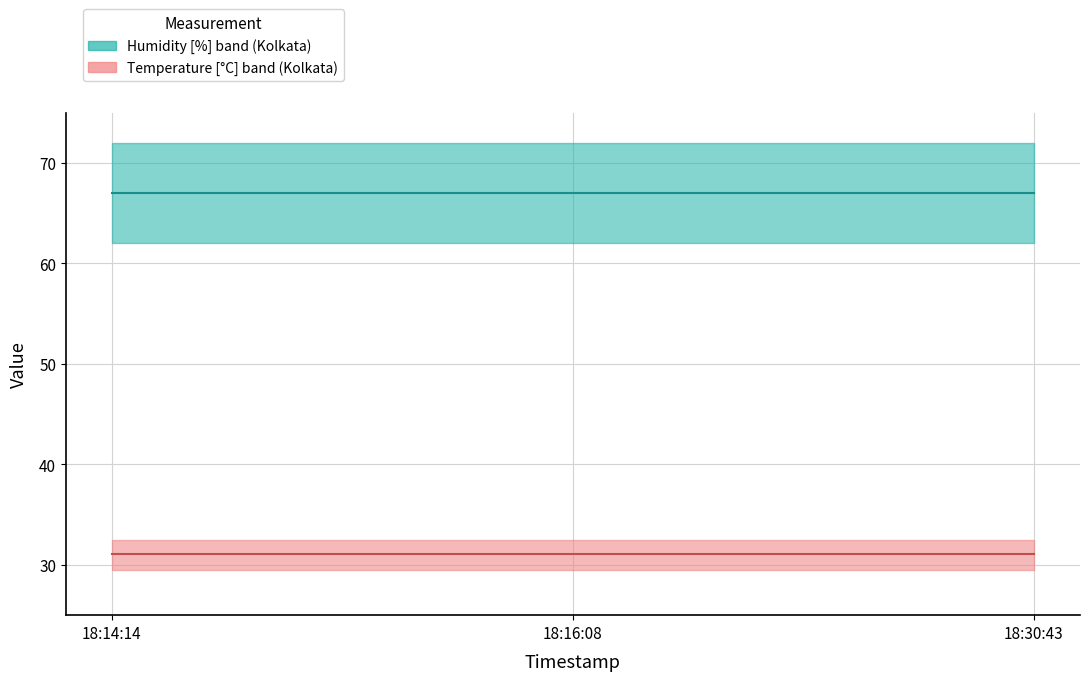

List the labels in order of temp value, smallest first.

18:14:14, 18:16:08, 18:30:43